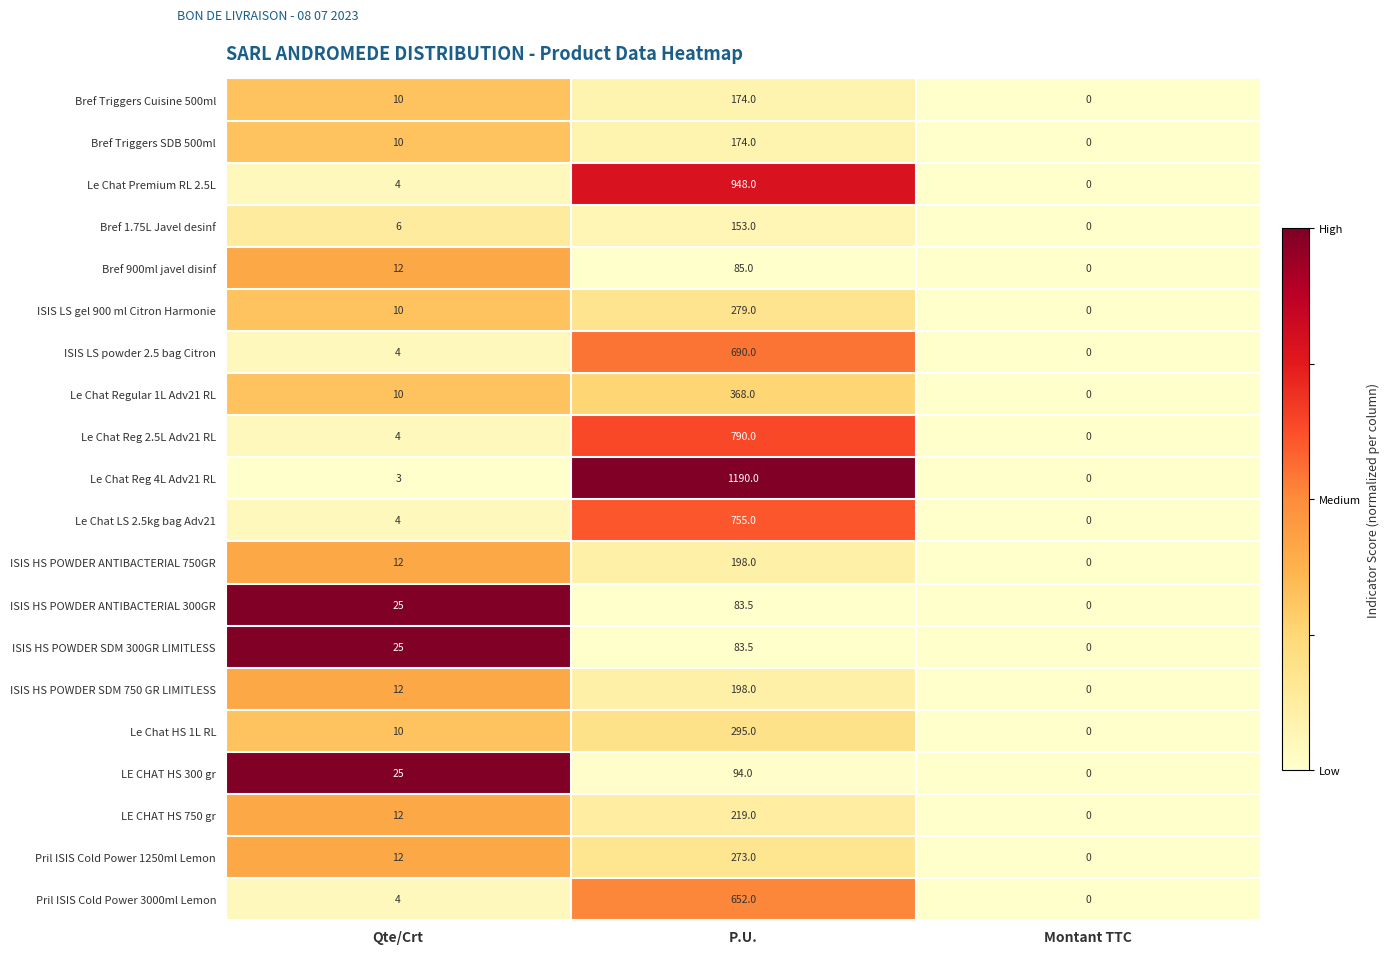

What is the sum of all ISIS HS POWDER ANTIBACTERIAL 300GR values?

108.5